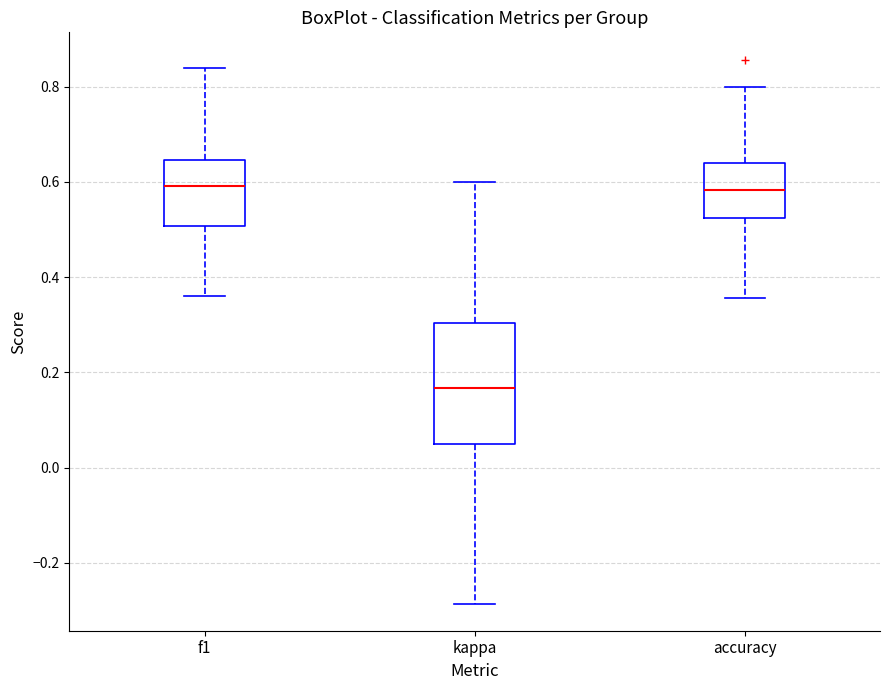

Comparing the boxes themselves (not the whiskers), which one is the tallest?

kappa